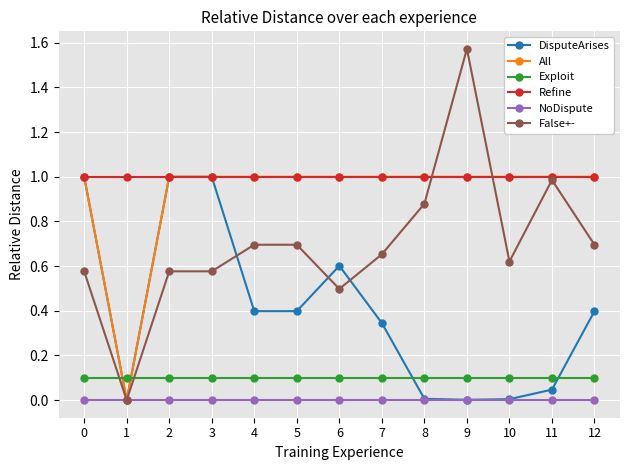

Count the number of data series in this chart.

6